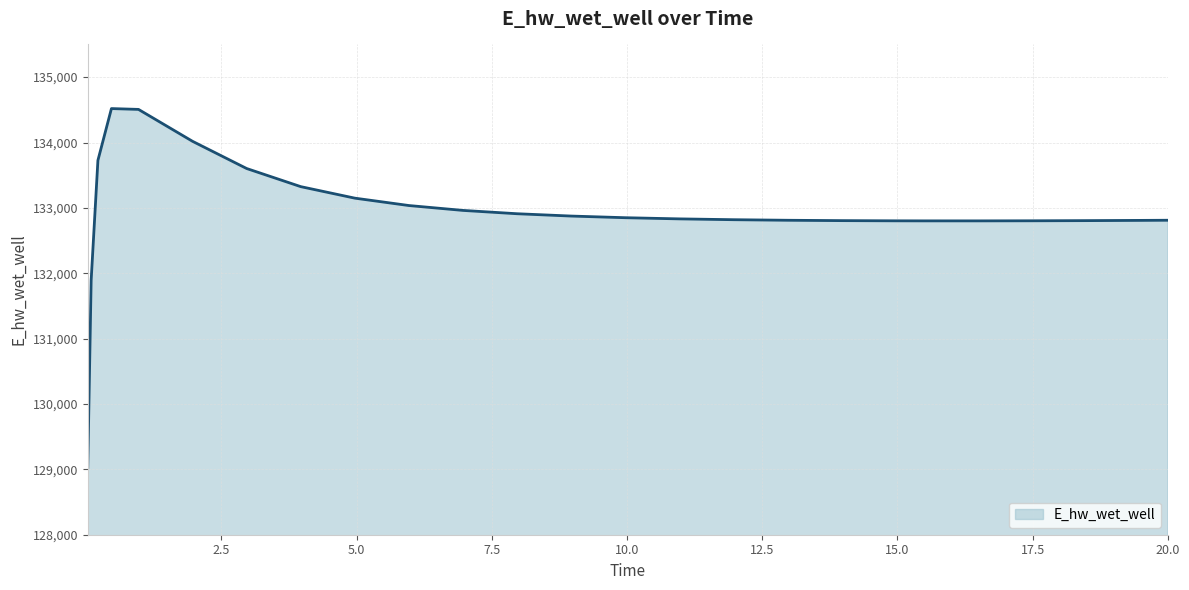

Does the chart have visible grid lines?

Yes